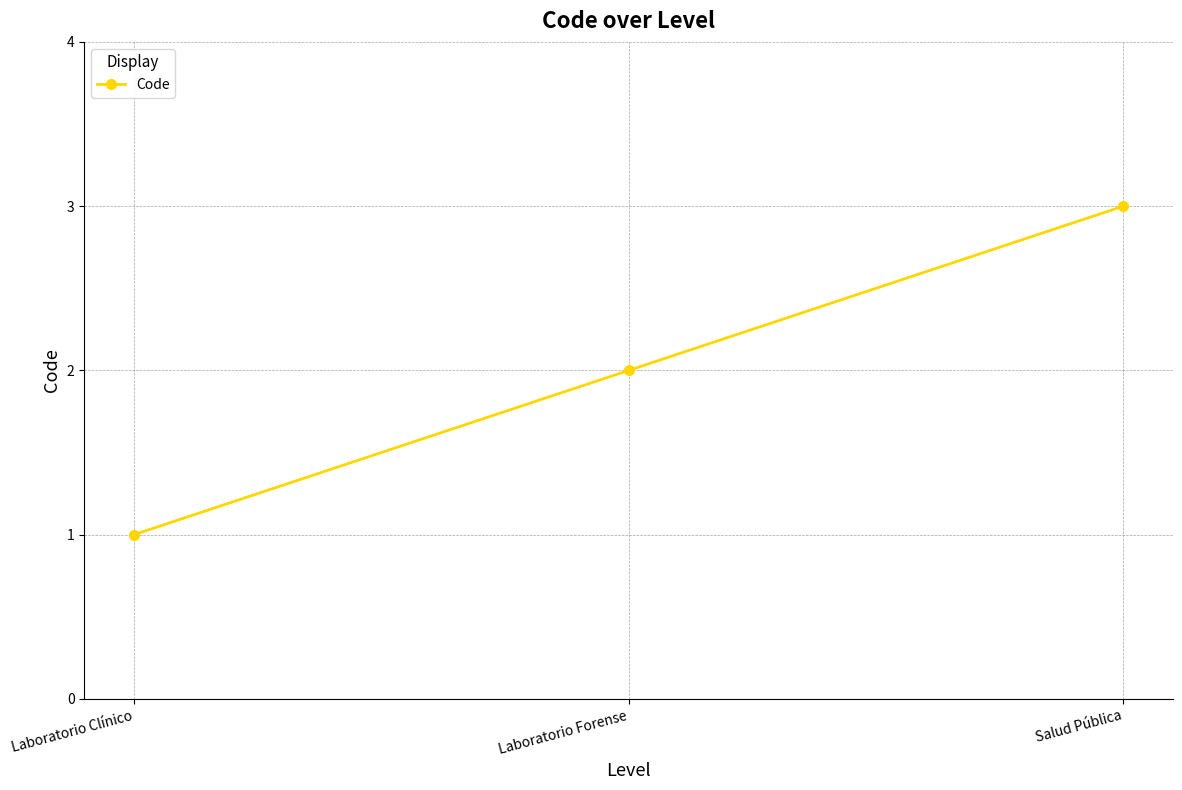

What is the ratio of the value at Laboratorio Clínico to the value at Laboratorio Forense?

0.5